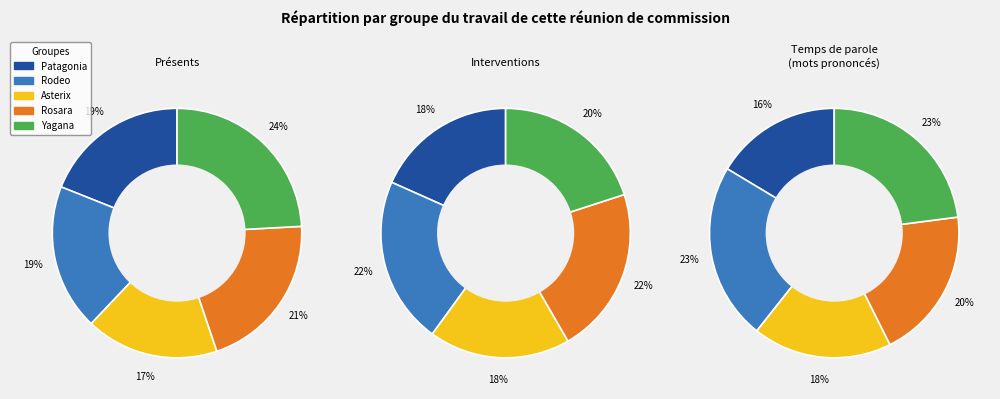

Approximately how many times larger is the value at Rodeo compared to Patagonia?

1.0